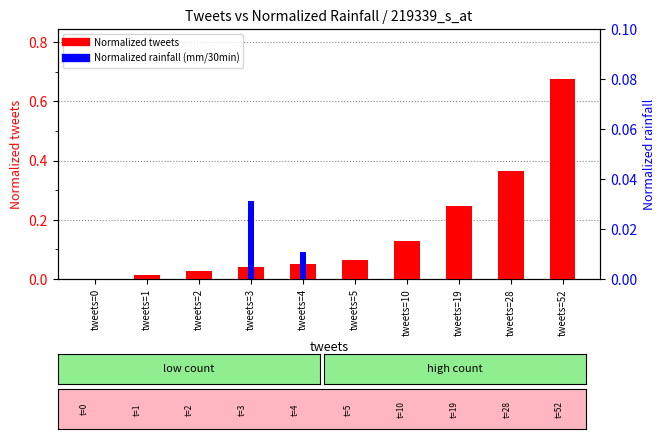

Reading left to right, what are all the values shown in this chart?

Normalized tweets: tweets=0=0.0	tweets=1=0.0	tweets=2=0.0	tweets=3=0.0	tweets=4=0.1	tweets=5=0.1	tweets=10=0.1	tweets=19=0.2	tweets=28=0.4	tweets=52=0.7
Normalized rainfall (mm/30min): tweets=0=0.0	tweets=1=0.0	tweets=2=0.0	tweets=3=0.0	tweets=4=0.0	tweets=5=0.0	tweets=10=0.0	tweets=19=0.0	tweets=28=0.0	tweets=52=0.0